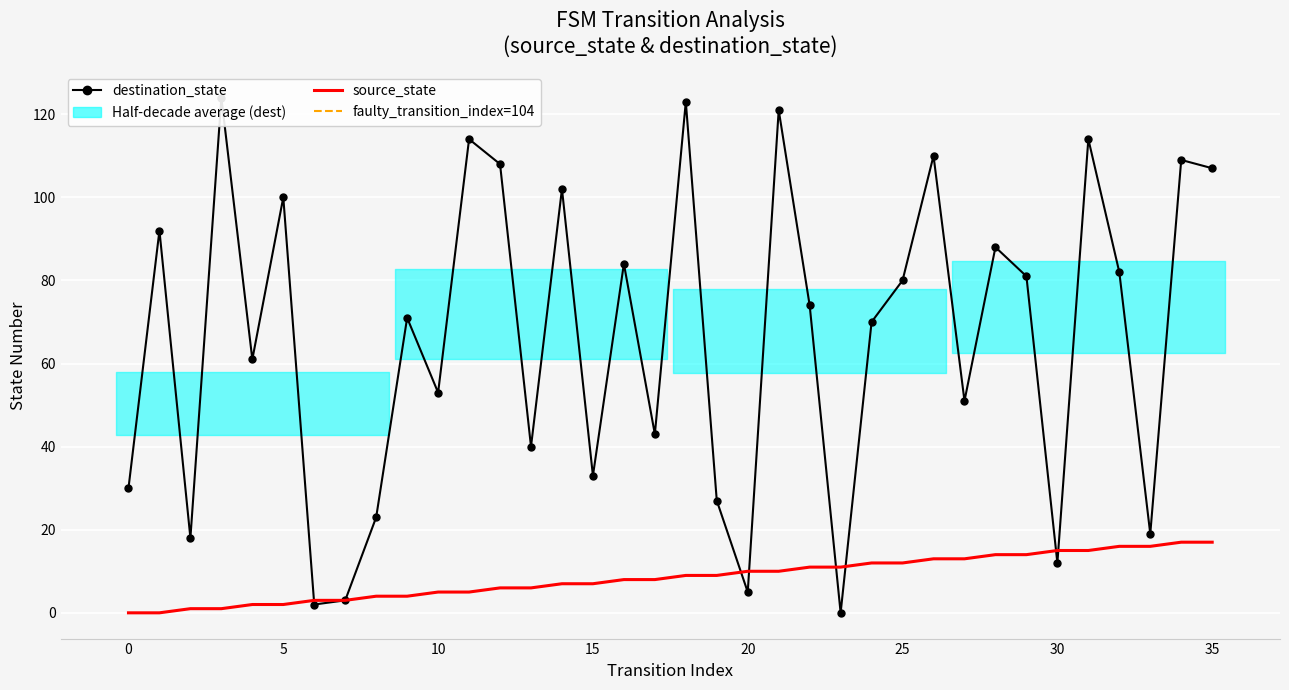

True or false: destination_state and source_state cross at least once.

True